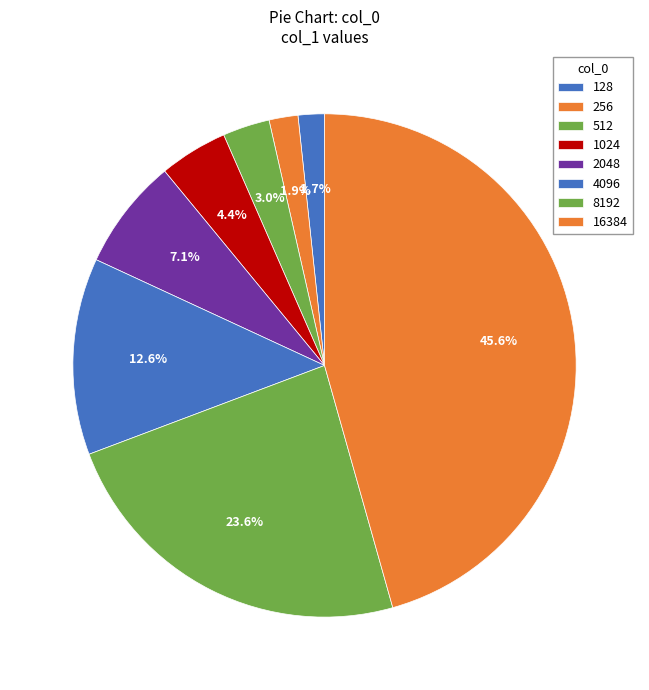

How many slices are in this pie chart?

8